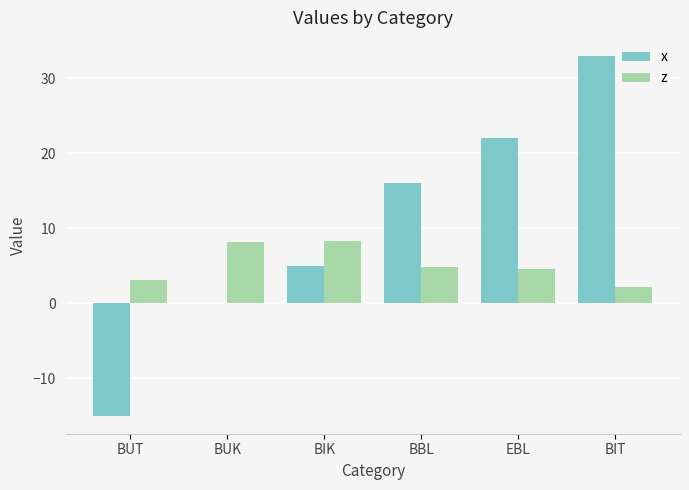

What is the total value across all series at BUK?

8.1